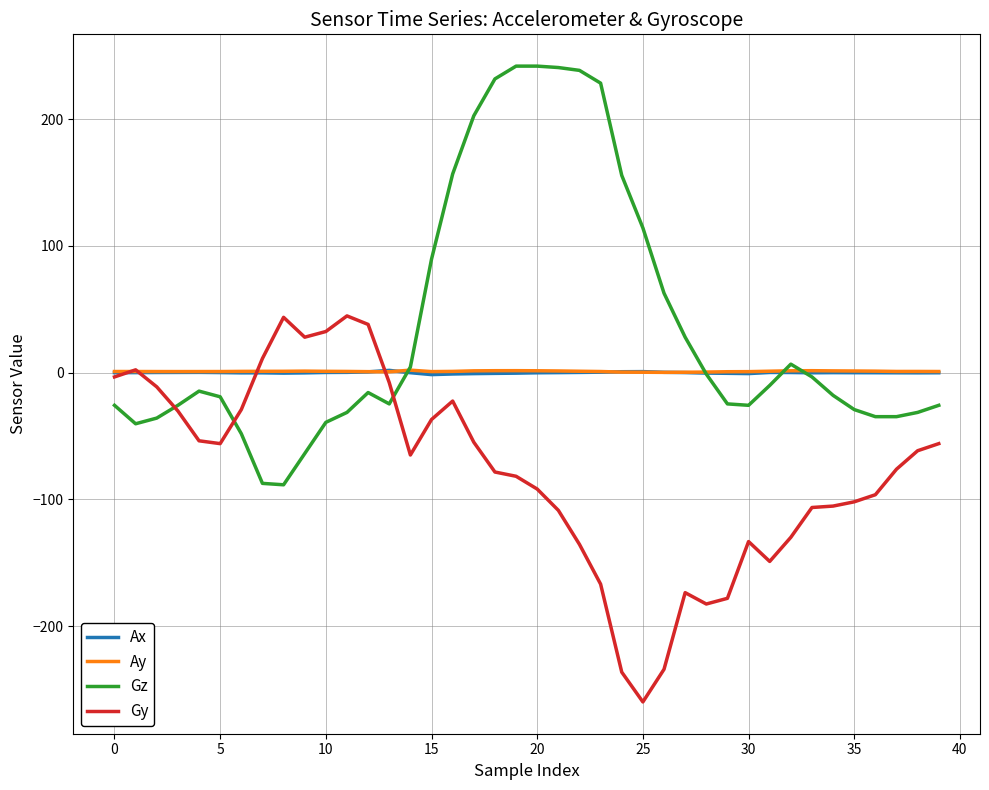

What is the minimum value for Gy?

-259.8